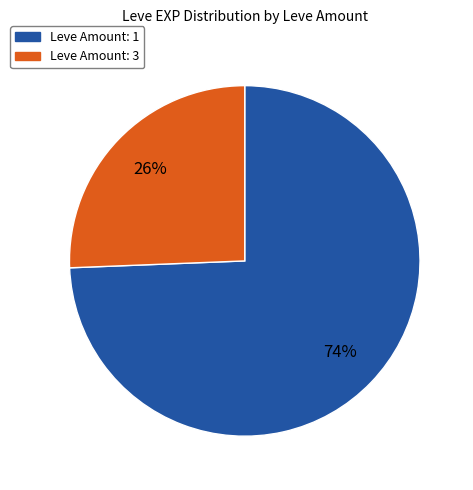

Does any single category account for the majority?

Yes